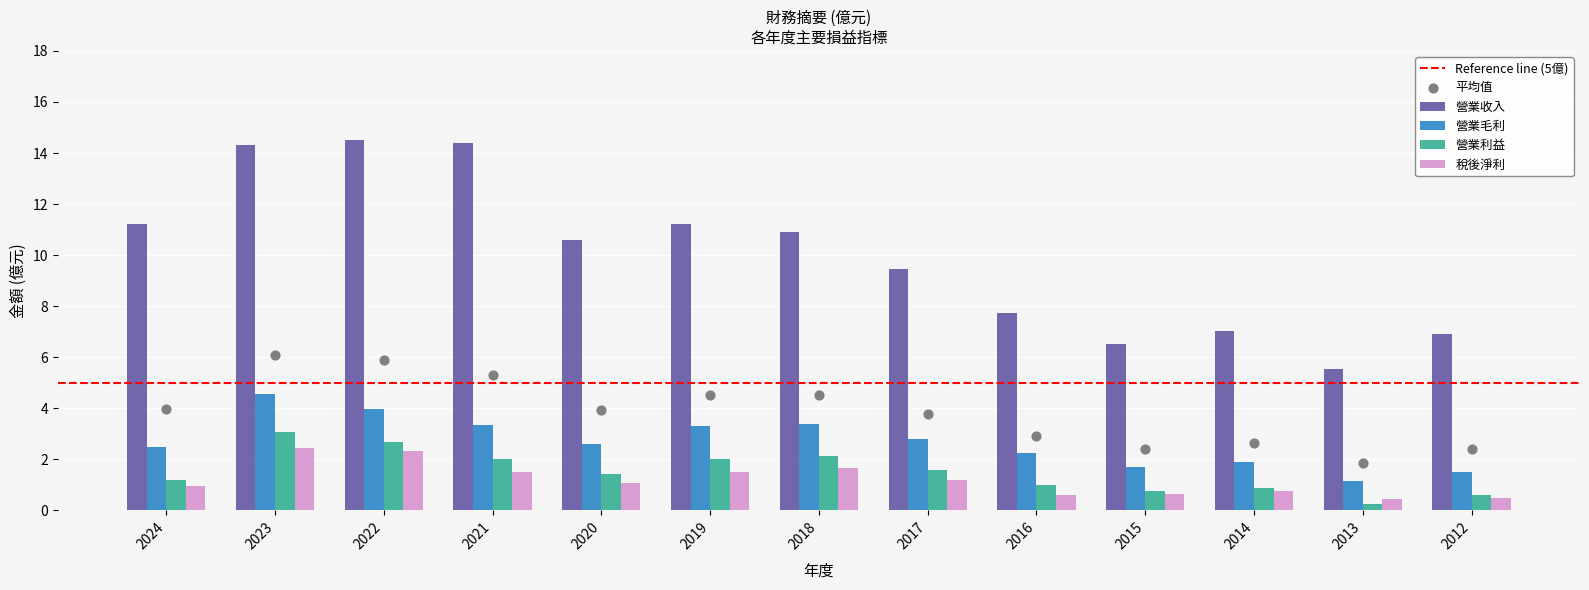

Which series has the largest total across all categories?

營業收入